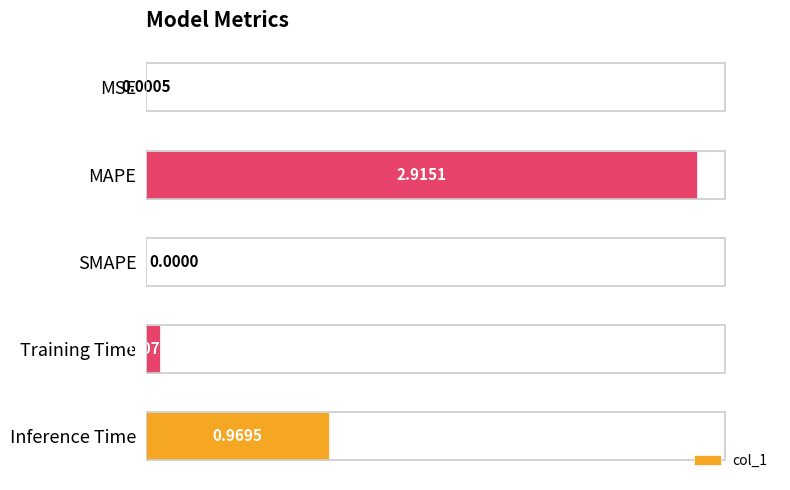

Where is the data nearest to the value 1?

Inference Time